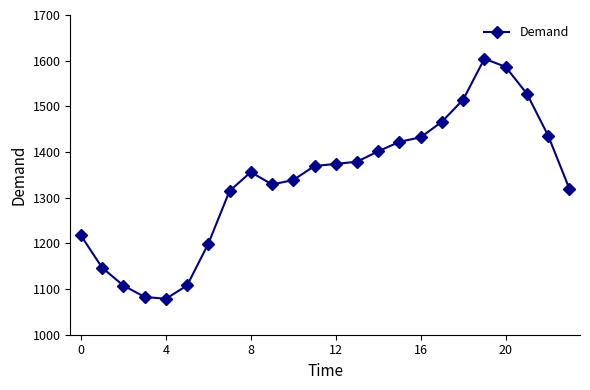

How many values exceed 1369?

12